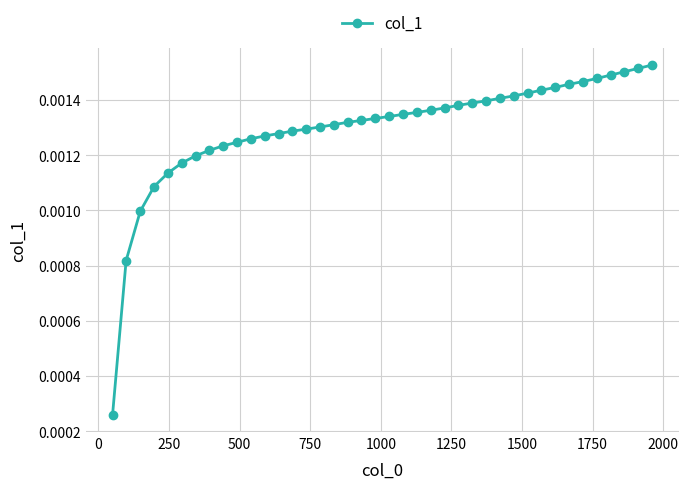

Count the values in the range 0 to 1.

40